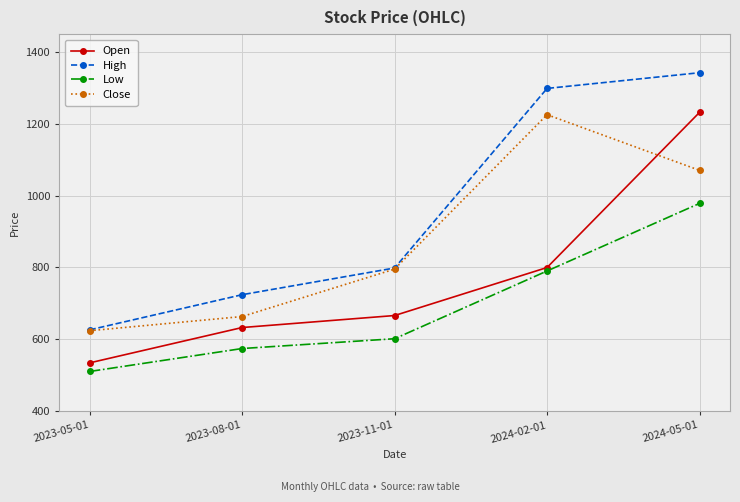

At which label does Open reach its peak?

2024-05-01